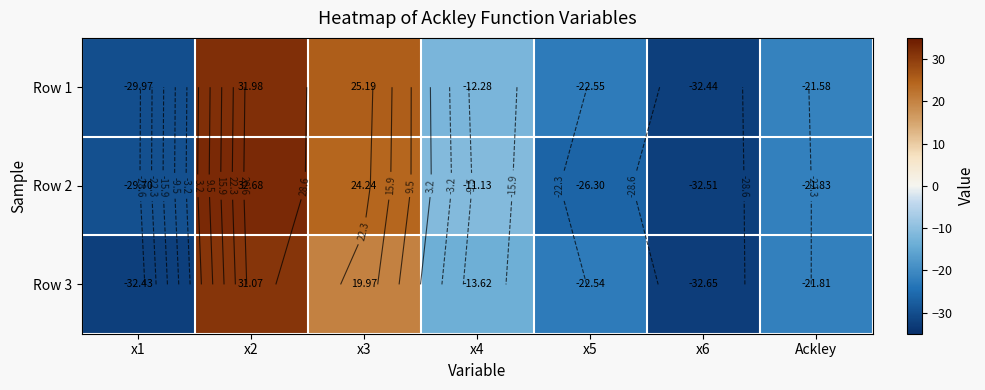

How many data points in Row 2 are above -21?

3